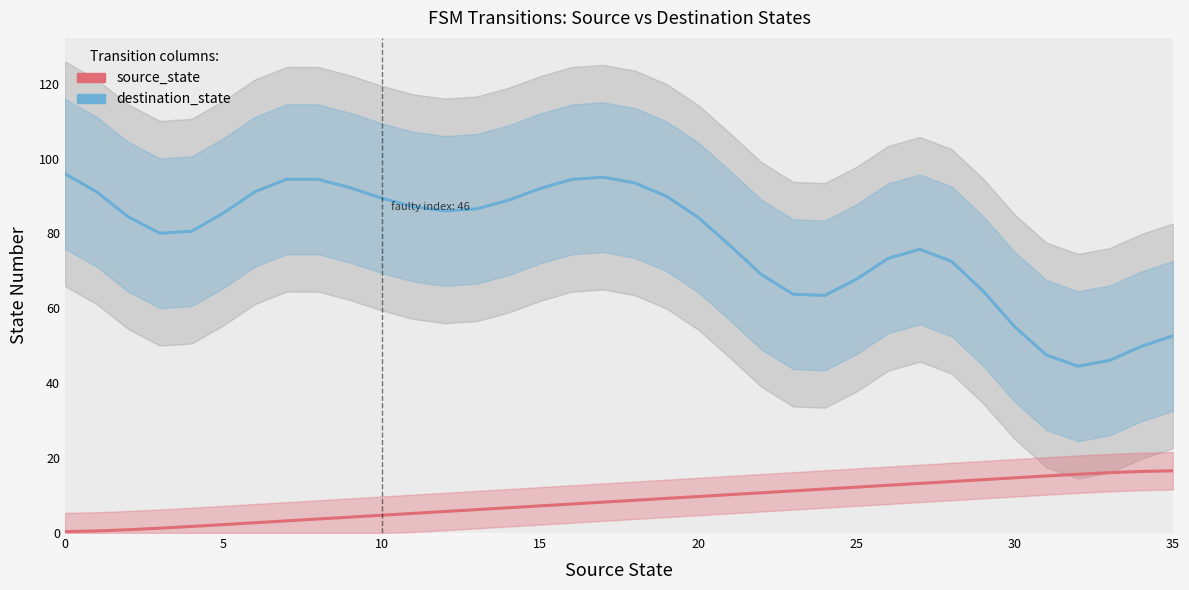

Reading left to right, transcribe all the data shown in this chart.

destination_state: 95.9	91.1	84.4	80.0	80.6	85.4	91.1	94.5	94.5	92.2	89.4	87.2	86.0	86.6	88.9	92.0	94.4	95.0	93.5	89.9	84.3	76.8	69.0	63.8	63.4	67.8	73.4	75.8	72.6	64.6	55.1	47.5	44.5	46.1	49.8	52.7
source_state: 0.4	0.6	0.9	1.3	1.8	2.3	2.8	3.3	3.8	4.2	4.8	5.2	5.8	6.2	6.8	7.2	7.8	8.2	8.8	9.2	9.8	10.2	10.8	11.2	11.8	12.2	12.8	13.2	13.7	14.2	14.7	15.2	15.7	16.1	16.4	16.6